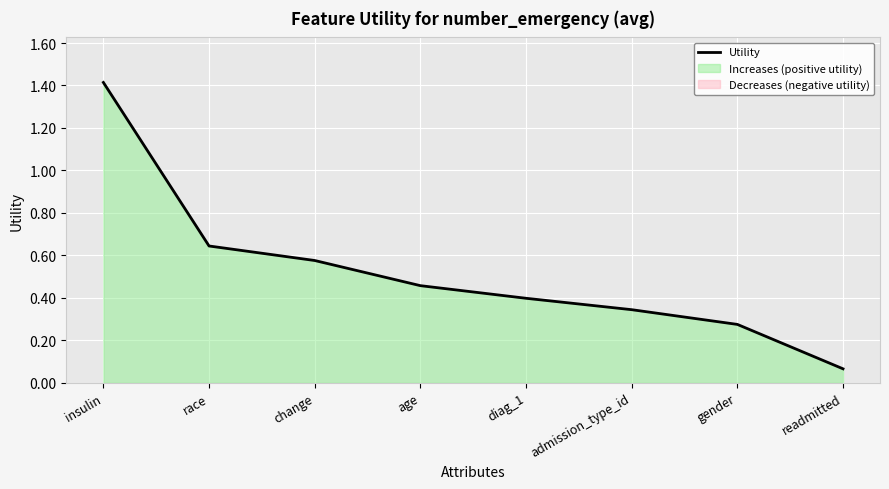

What is the difference between the values at gender and admission_type_id?

0.1